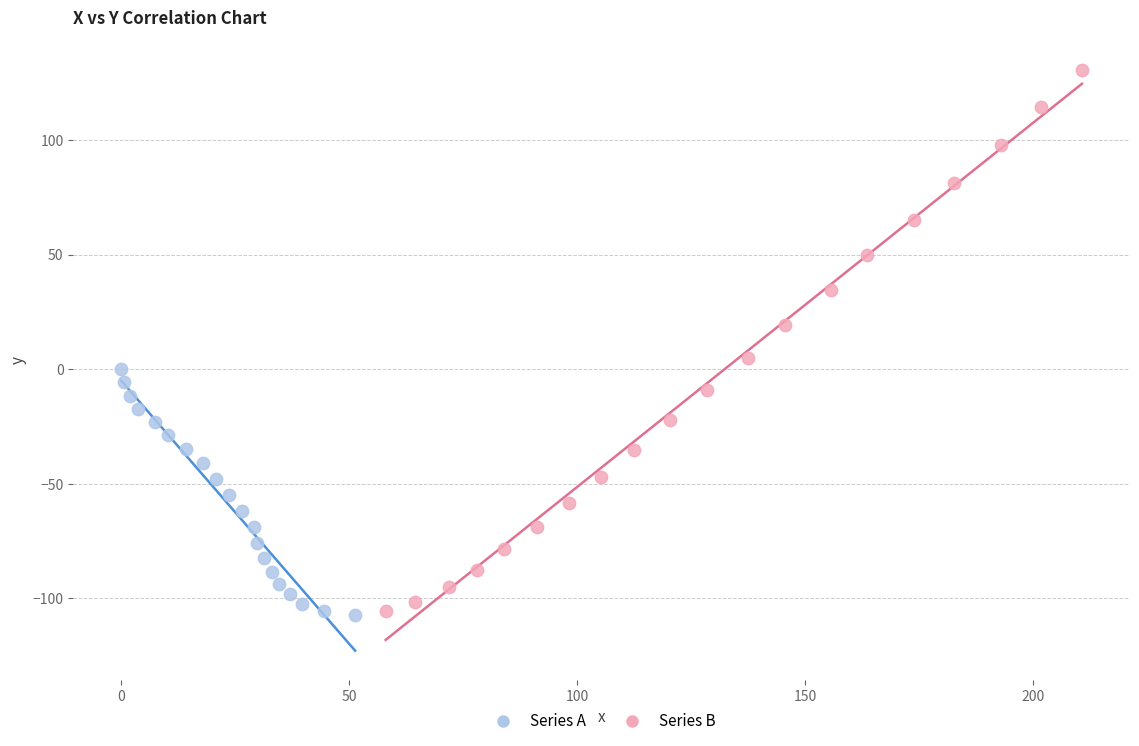

Which series has the largest Y range (max minus min)?

Series B